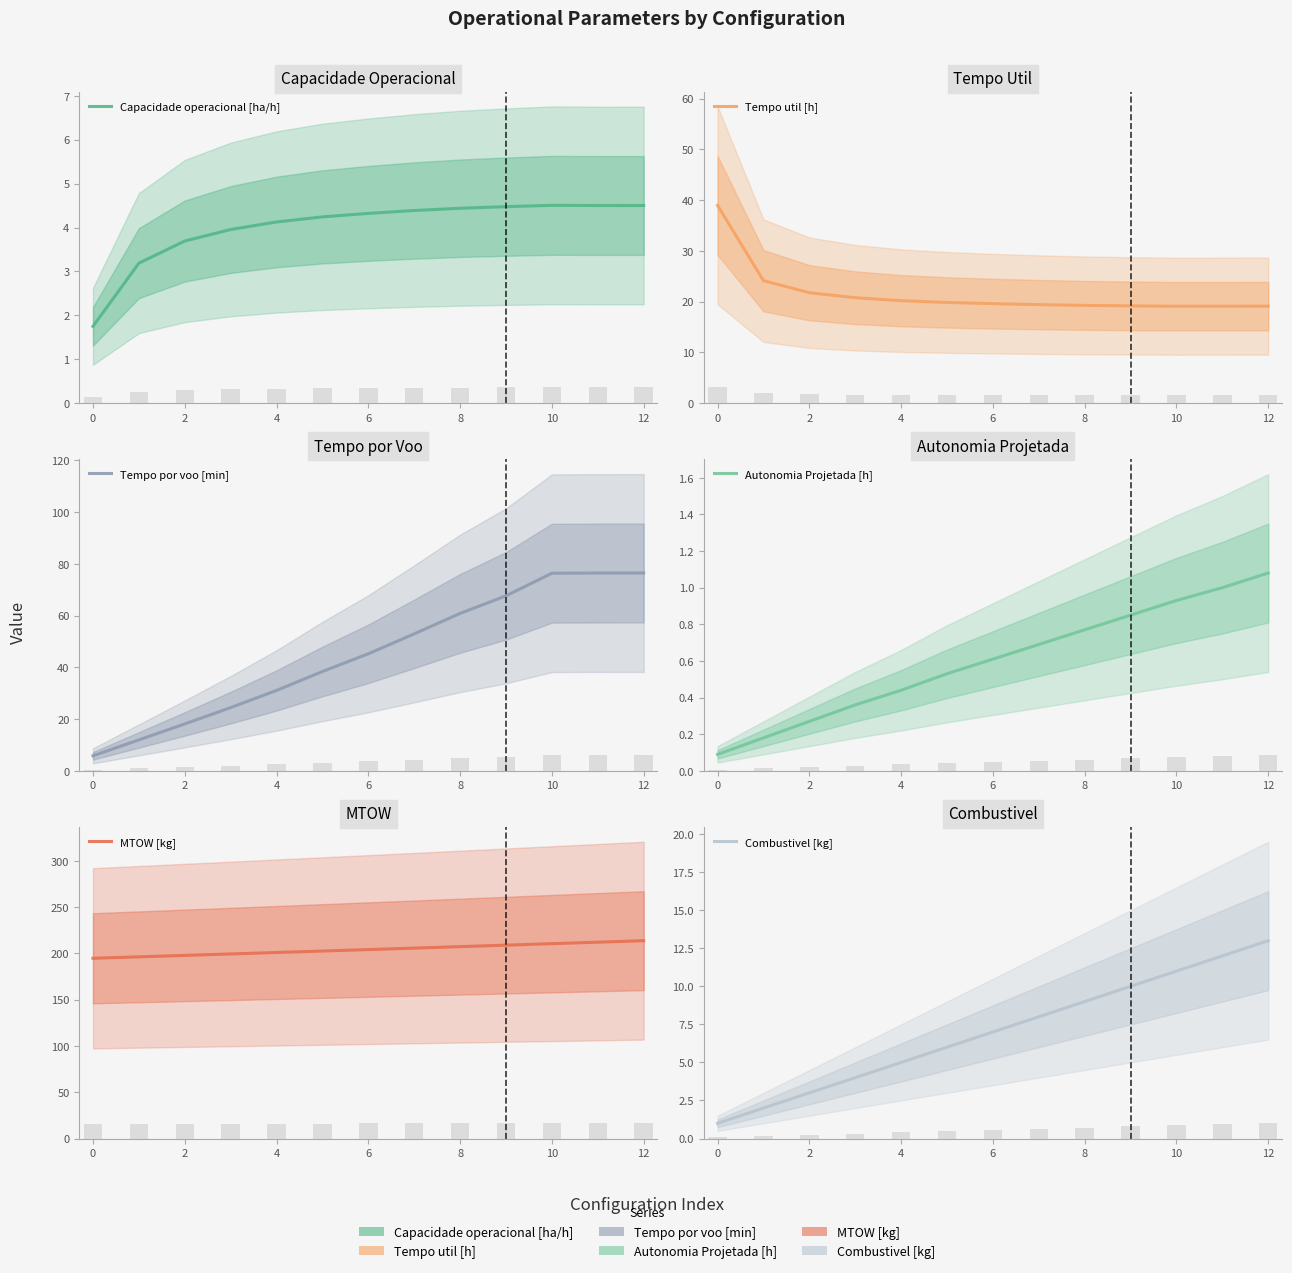

What is the difference between the maximum and second lowest values in the Autonomia Projetada [h] series?

0.9